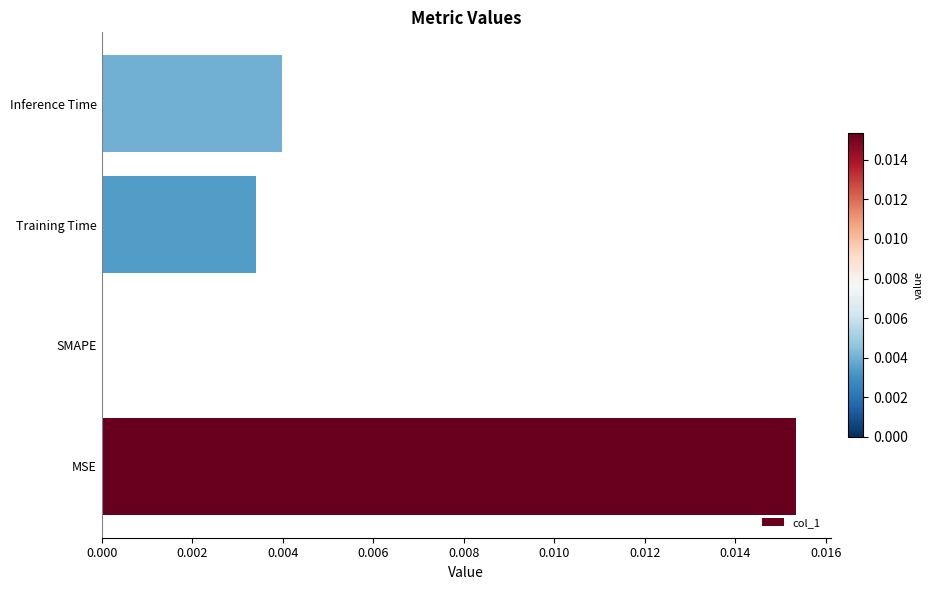

Does the chart contain stacked bars?

No